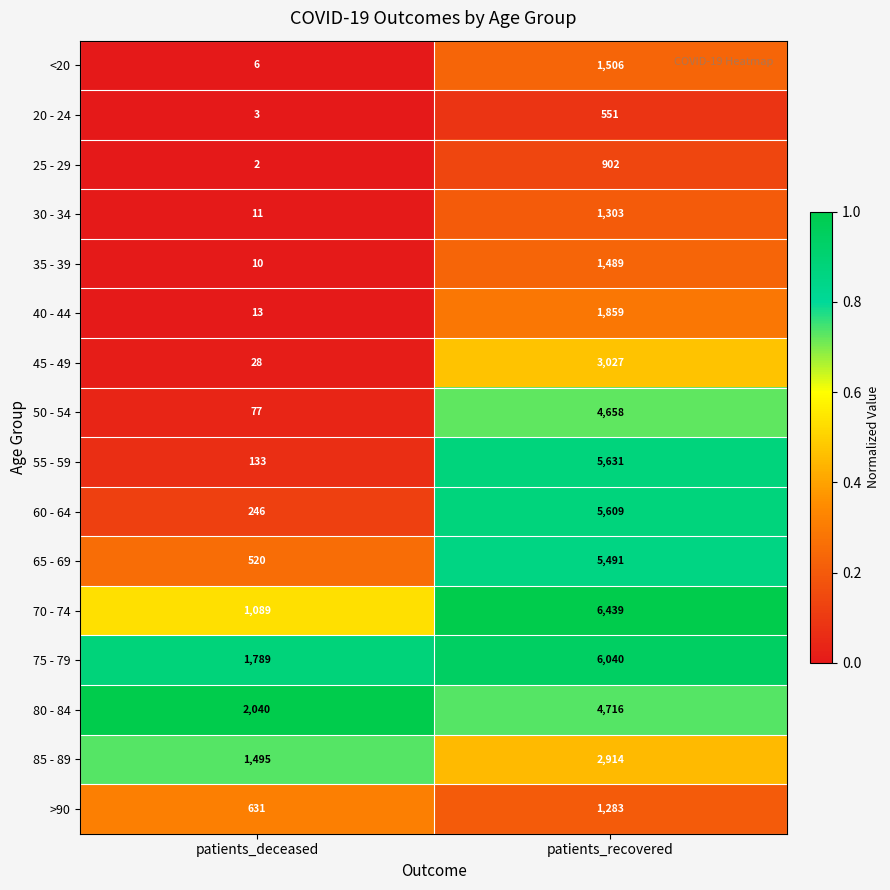

Where is 85 - 89 nearest to the value 2204?

patients_deceased